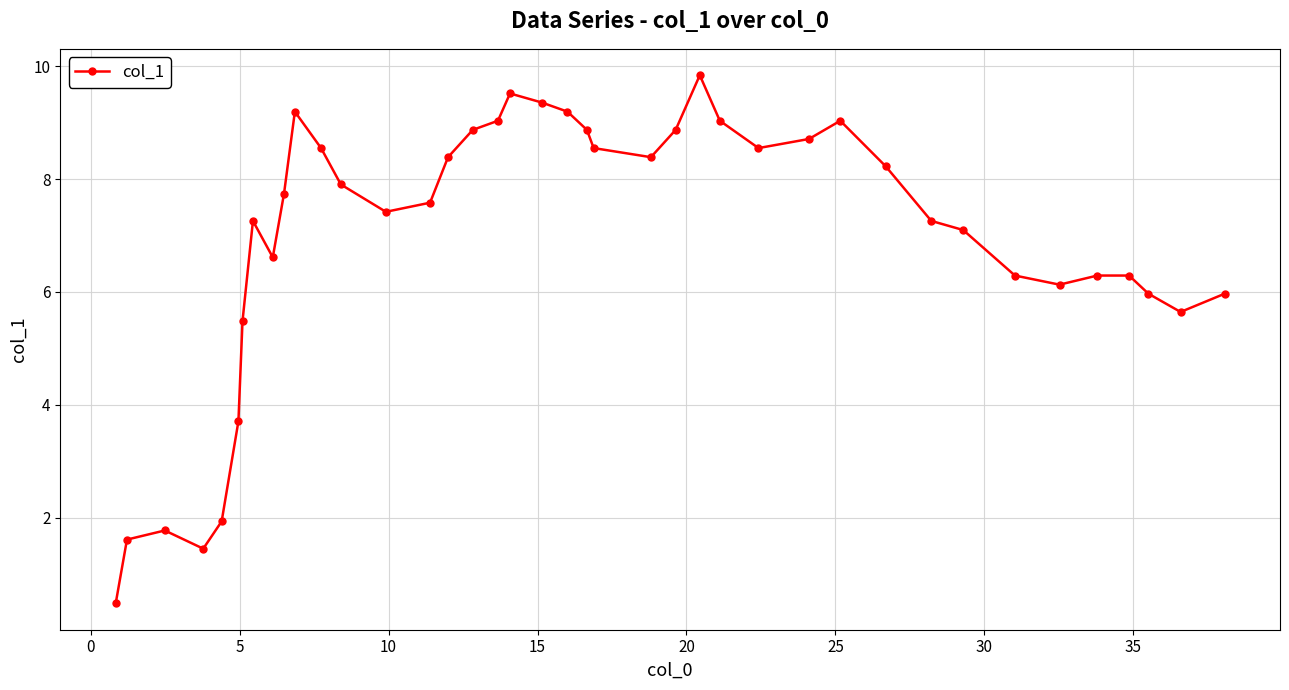

What is the smallest value displayed?

0.5